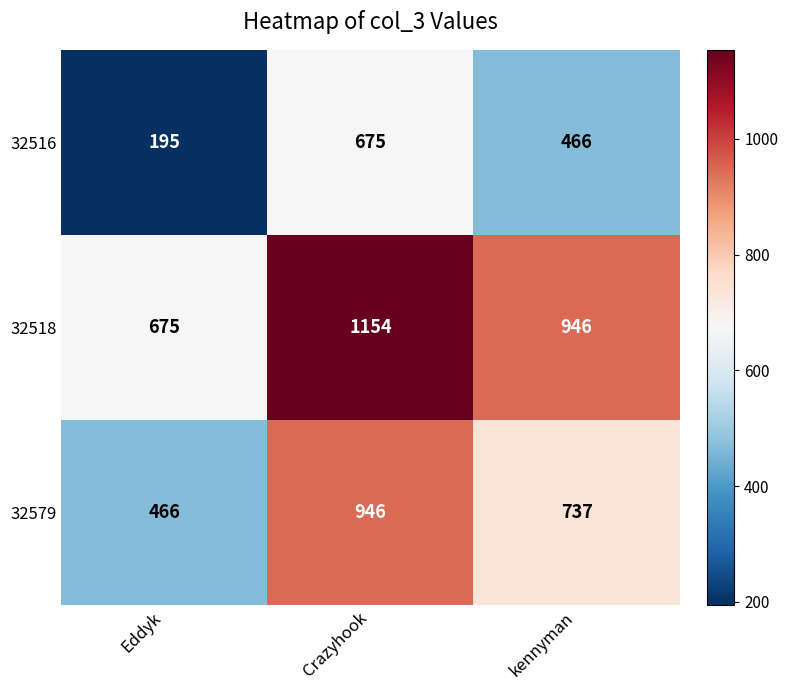

Rank the series at kennyman from highest to lowest value.

32518, 32579, 32516